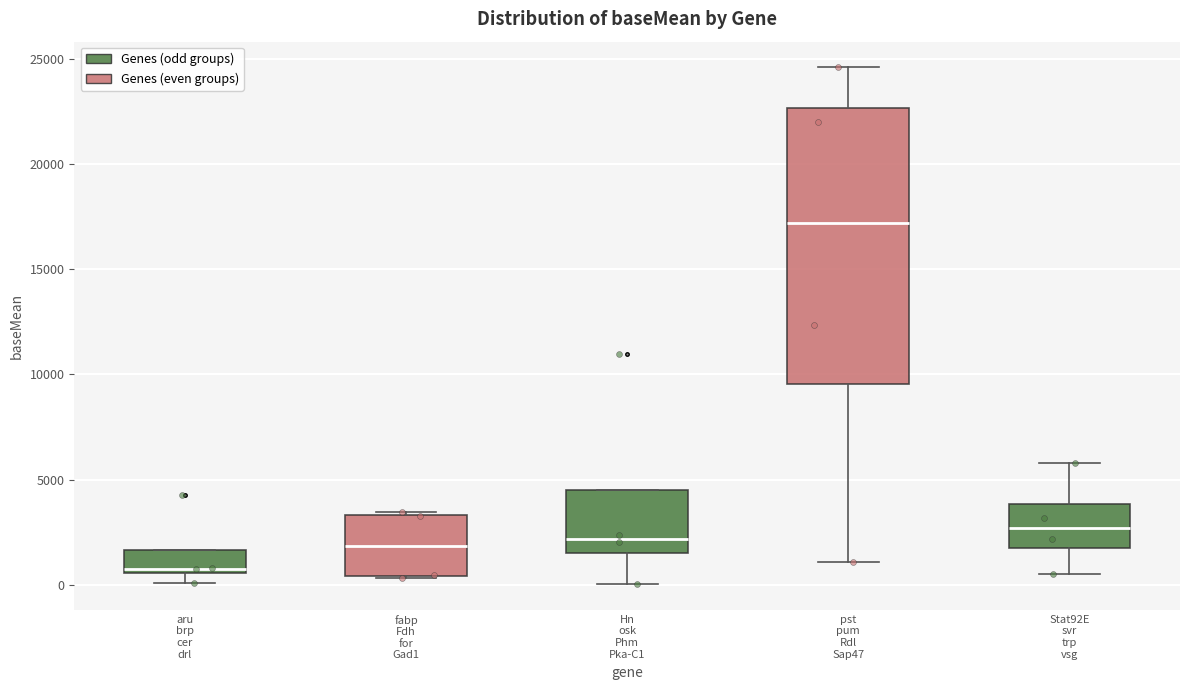

Reading left to right, transcribe this box plot: for each box, give where its median line is, the range the box spans, and where its two whiskers end, as read against the y-axis. The values are not printed on the chart, so give them approximately, as read against the axis.

aru brp cer drl: median 1000, box 500 to 1500, whiskers 0 to 1500
fabp Fdh for Gad1: median 2000, box 500 to 3500, whiskers 500 to 3500
Hn osk Phm Pka-C1: median 2000, box 1500 to 4500, whiskers 0 to 4500
pst pum Rdl Sap47: median 17000, box 9500 to 22500, whiskers 1000 to 24500
Stat92E svr trp vsg: median 2500, box 2000 to 4000, whiskers 500 to 6000